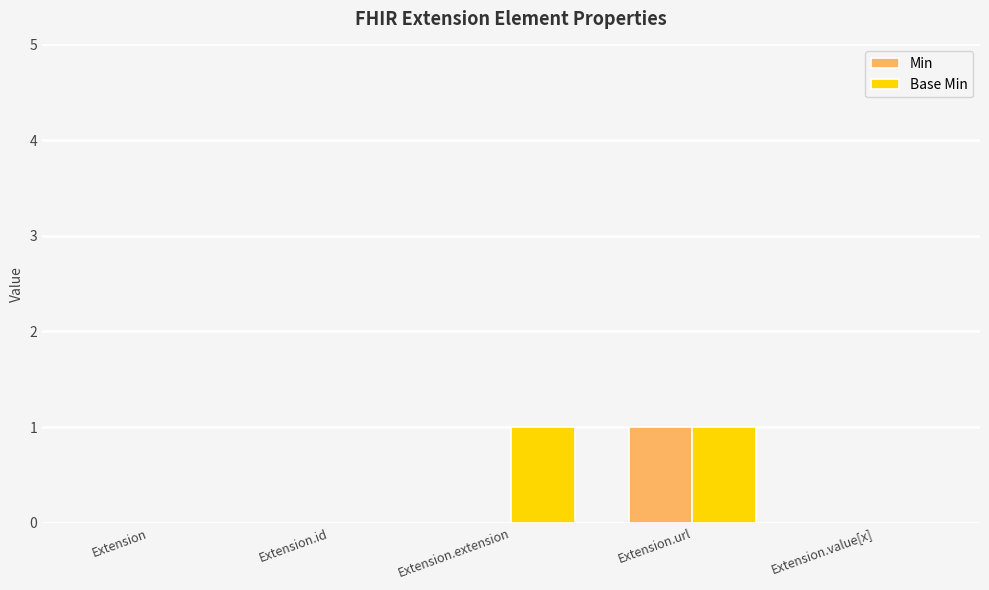

Are the bars horizontal?

No